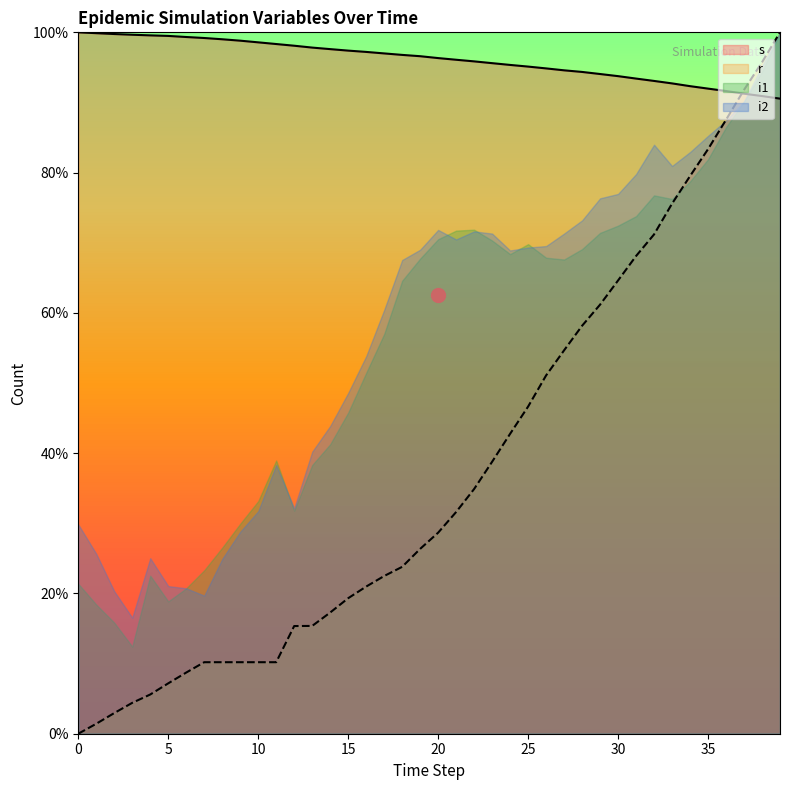

Rank the series at 2 from lowest to highest value.

r, s